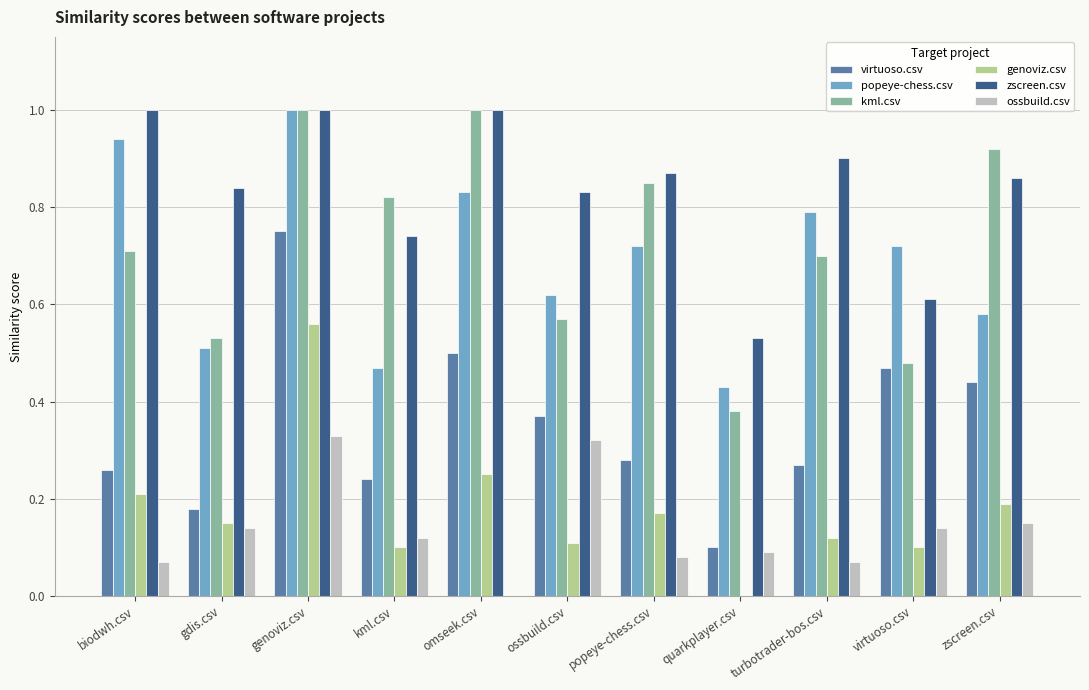

Which series changed the most between kml.csv and virtuoso.csv?

kml.csv